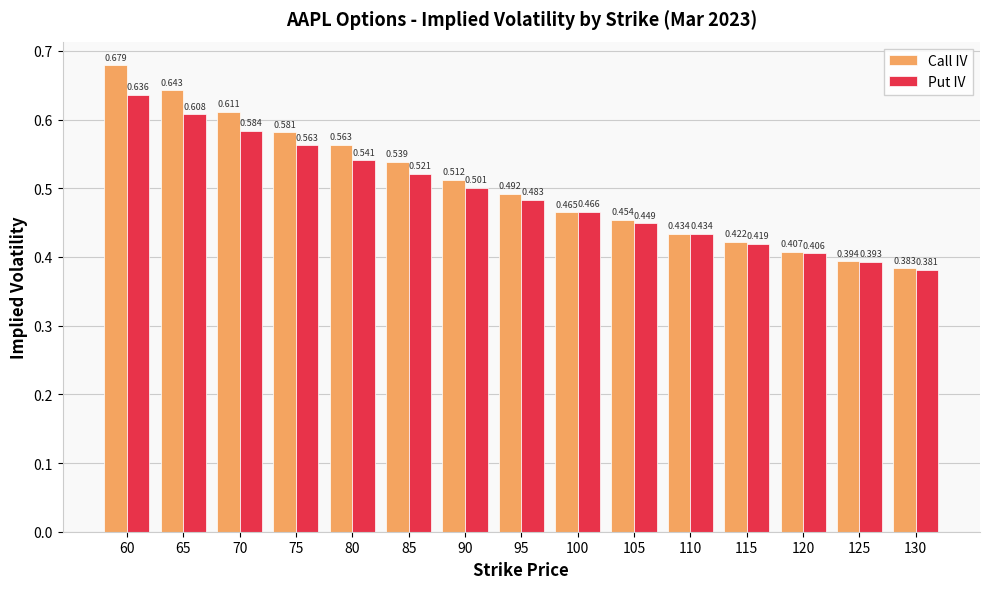

Between 60 and 110, which series saw the biggest shift?

Call IV